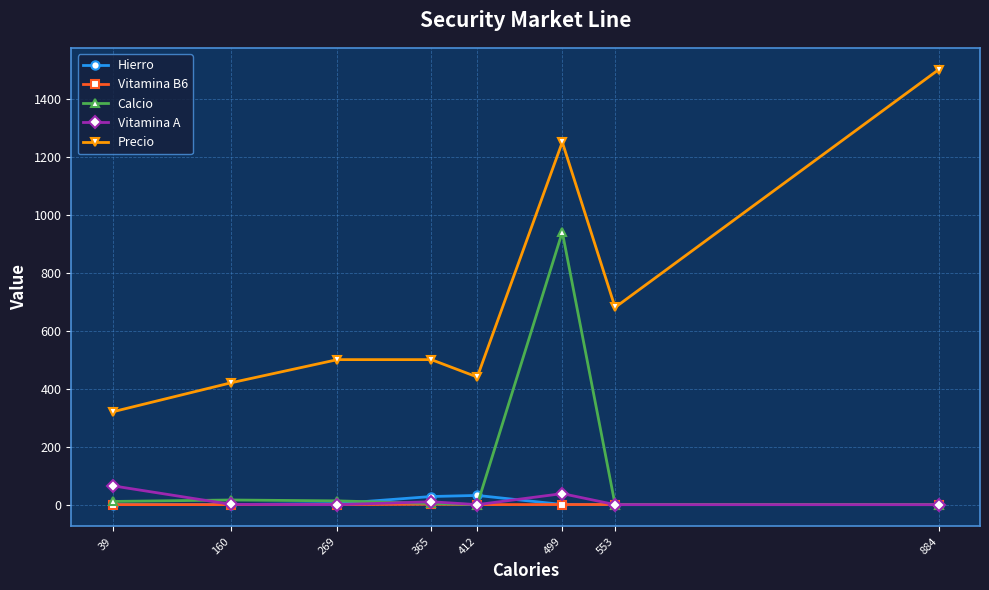

True or false: Precio and Vitamina B6 cross at least once.

False